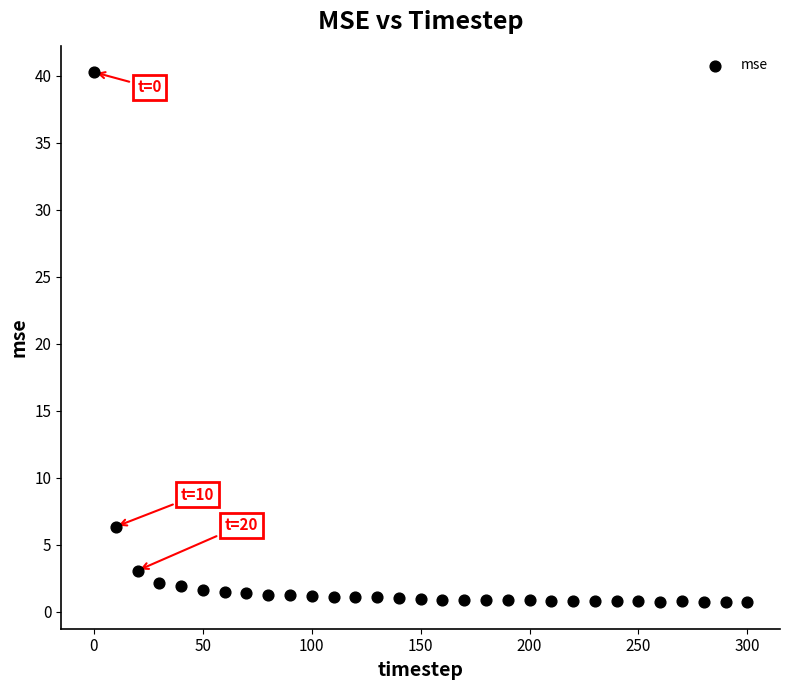

What Y value in the scatter plot is closest to 20?

6.4